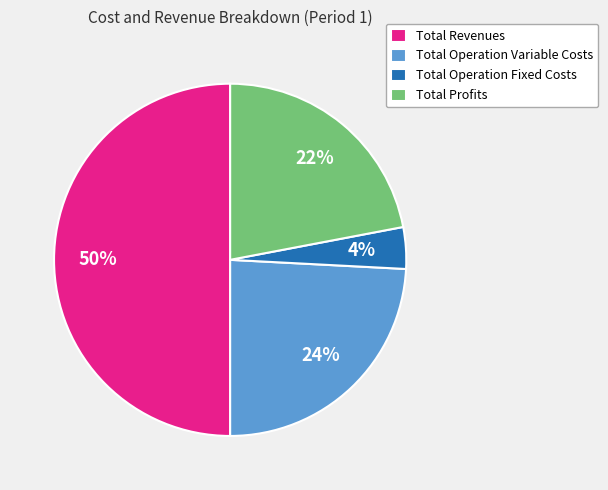

Is Total Operation Fixed Costs the majority of the pie?

No